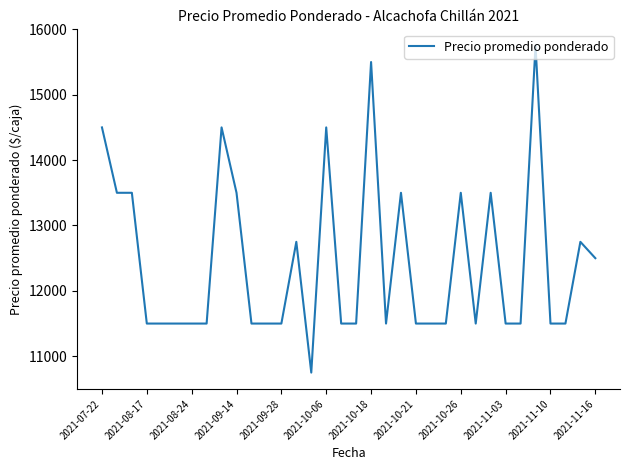

What is the sum of all values?

423000